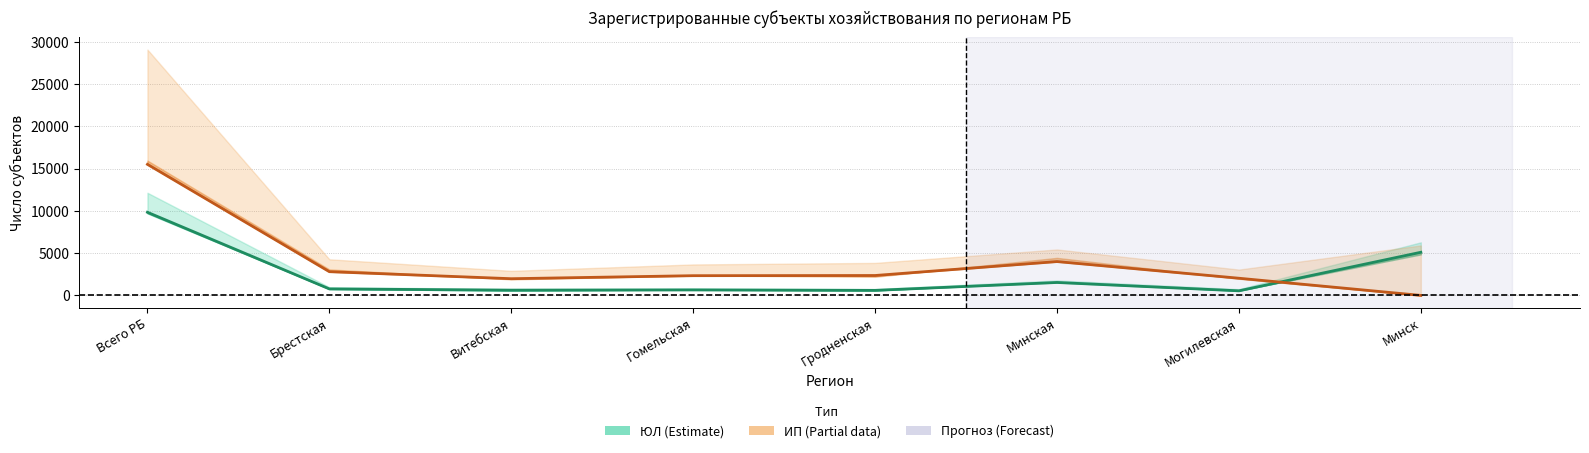

At how many categories does at least one series exceed 14670?

1